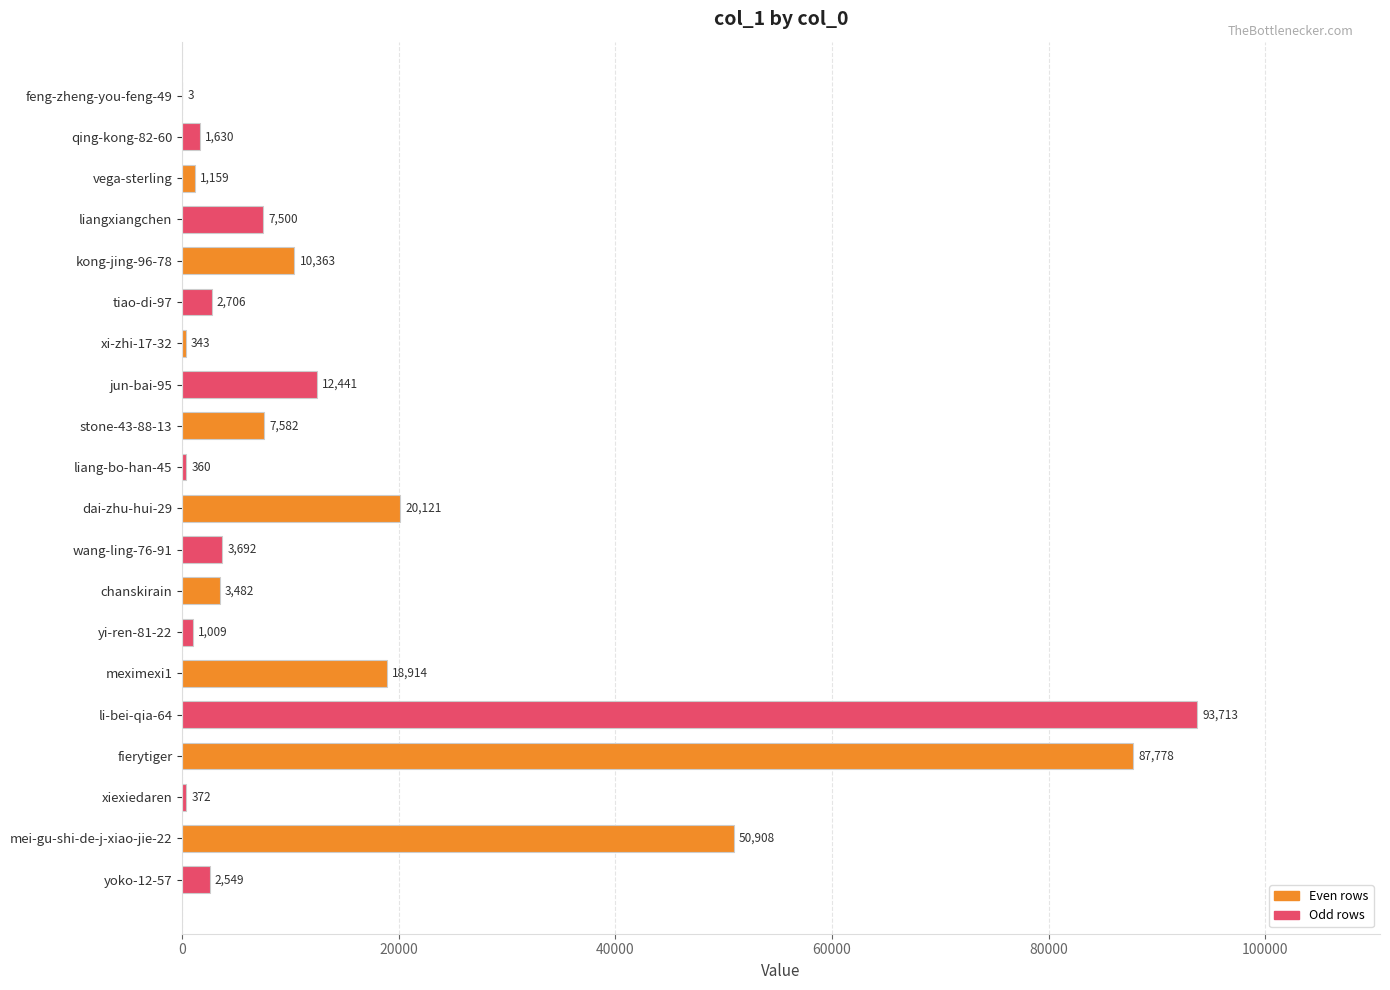

Reading bottom to top, what are all the values shown in this chart?

yoko-12-57=2549	mei-gu-shi-de-j-xiao-jie-22=50908	xiexiedaren=372	fierytiger=87778	li-bei-qia-64=93713	meximexi1=18914	yi-ren-81-22=1009	chanskirain=3482	wang-ling-76-91=3692	dai-zhu-hui-29=20121	liang-bo-han-45=360	stone-43-88-13=7582	jun-bai-95=12441	xi-zhi-17-32=343	tiao-di-97=2706	kong-jing-96-78=10363	liangxiangchen=7500	vega-sterling=1159	qing-kong-82-60=1630	feng-zheng-you-feng-49=3